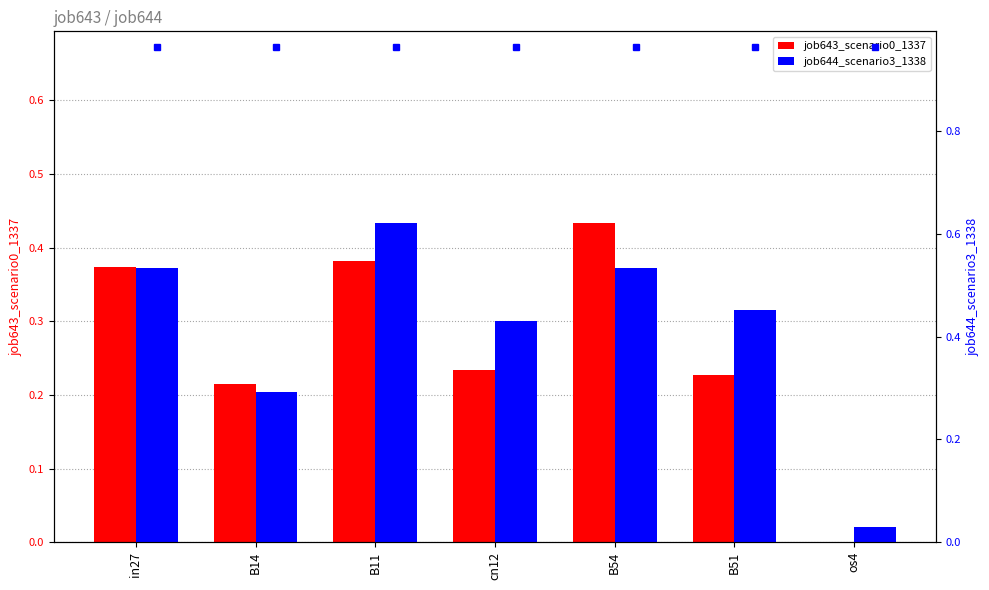

What is the label of the 7th bar from the left?

os4